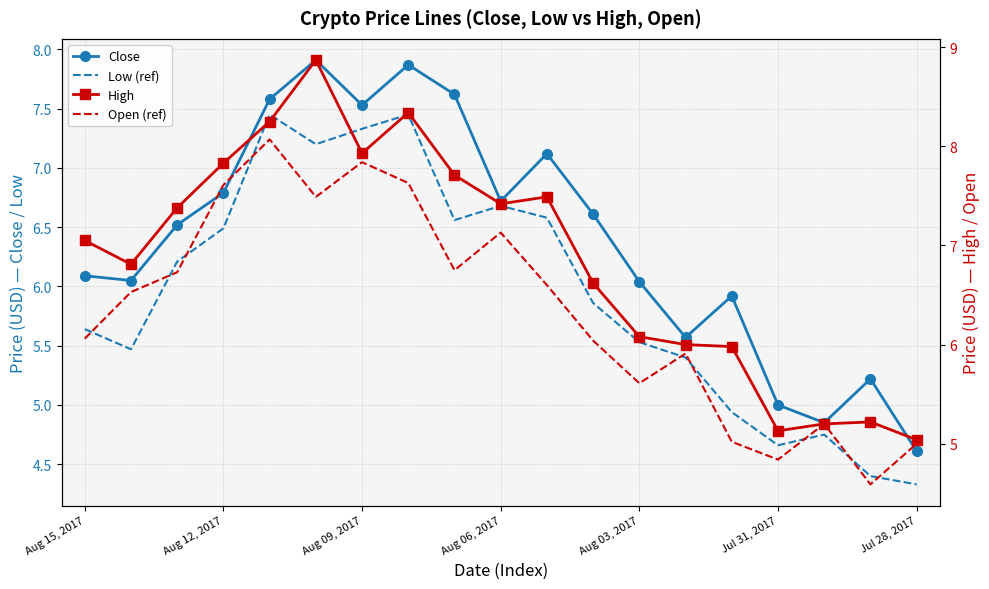

What is the difference between the highest and lowest values at Jul 31, 2017?

0.5